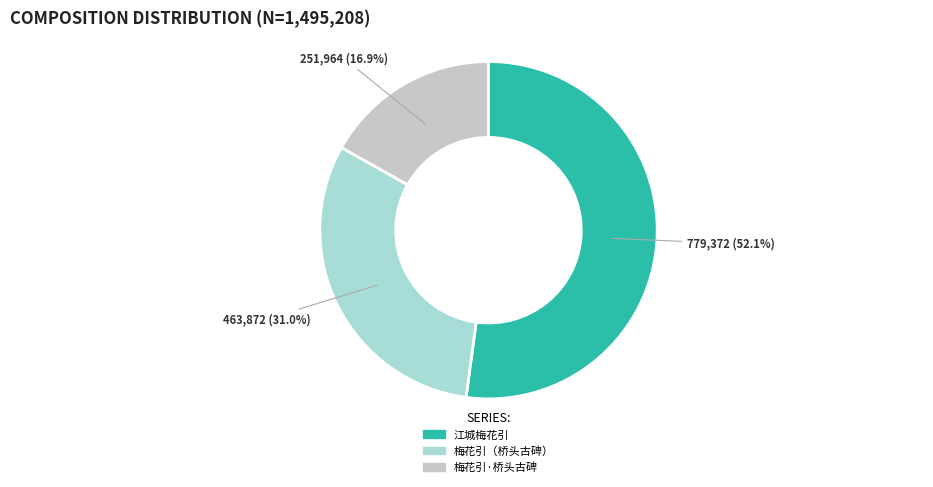

Does any single category account for the majority?

Yes